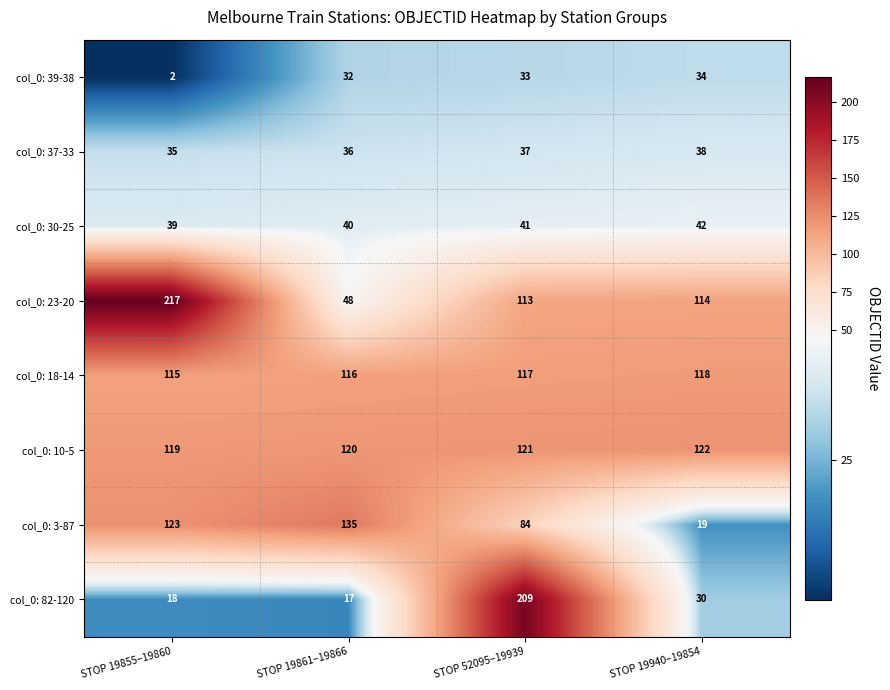

What is the difference between the highest and lowest values at STOP 19855–19860?

215